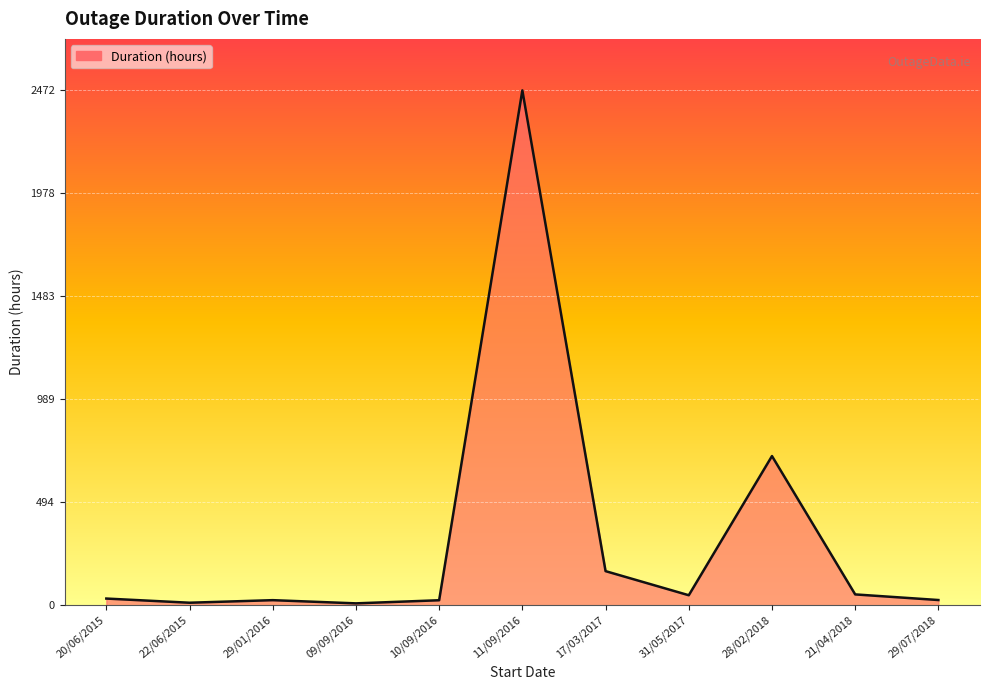

Approximately how many times larger is the value at 11/09/2016 compared to 17/03/2017?

15.1